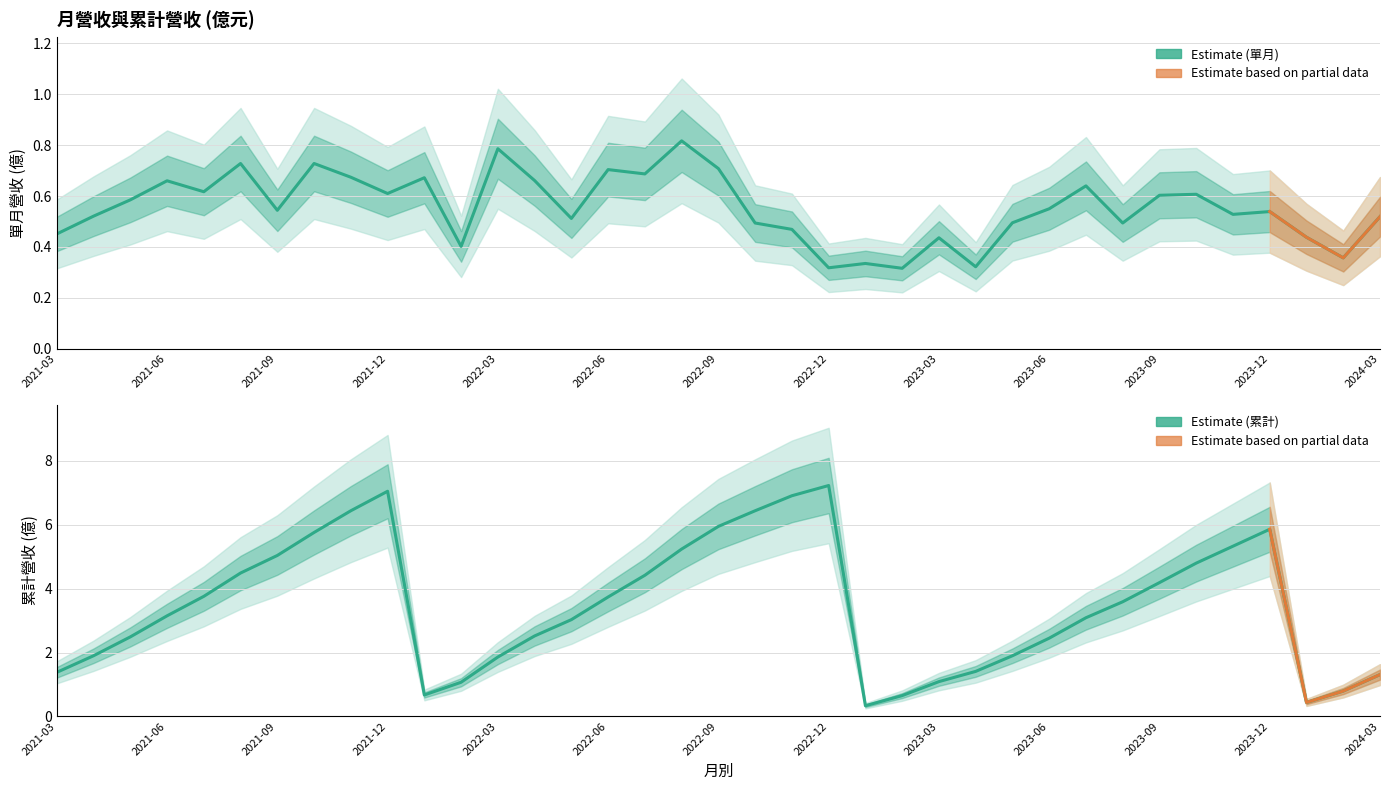

Which has a higher value, 2022-06 or 2022-09?

2022-09